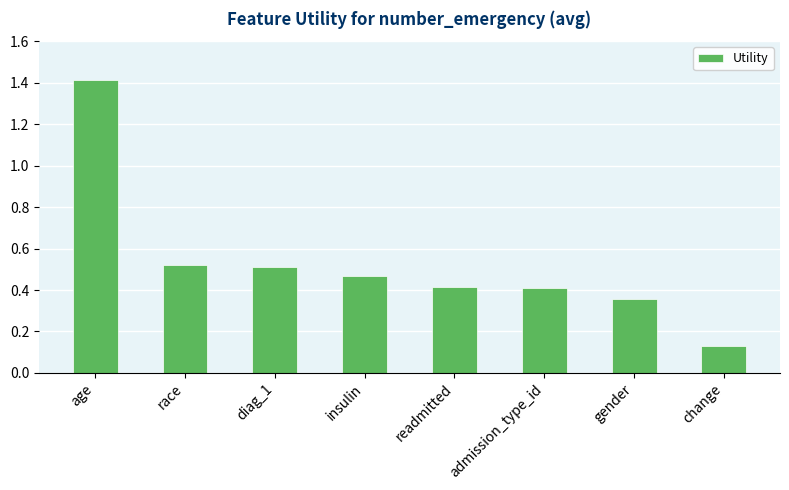

What is the label of the 2nd bar from the left?

race